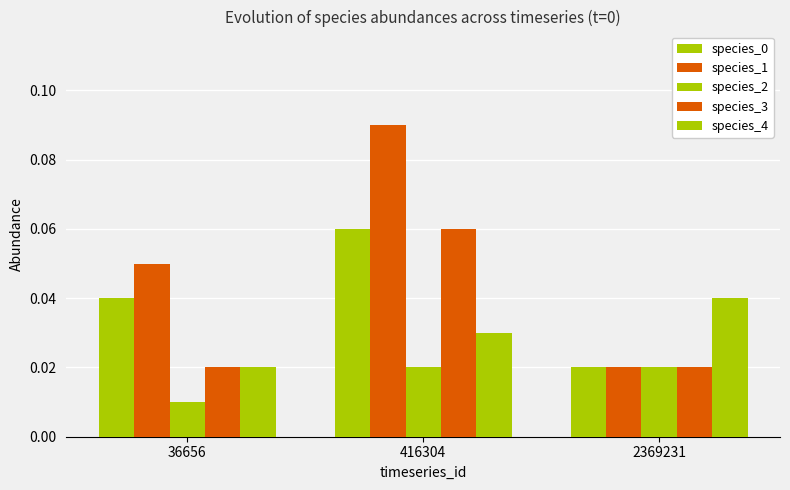

How many bars are there in total?

15